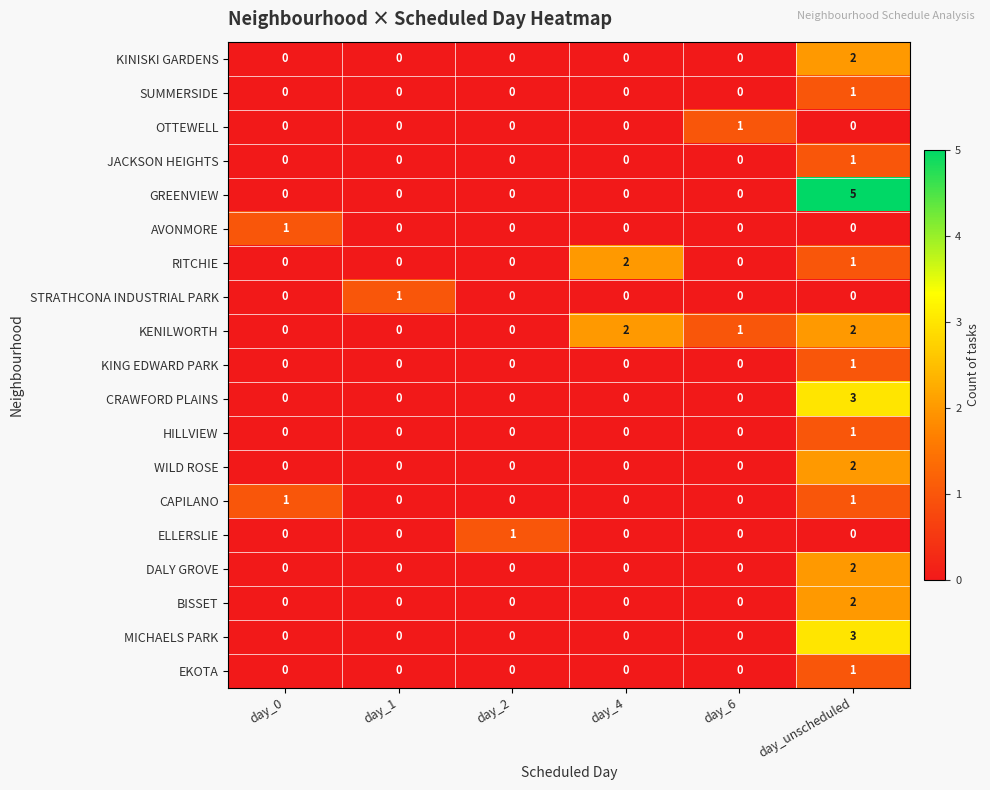

What is the sum of all MICHAELS PARK values?

3